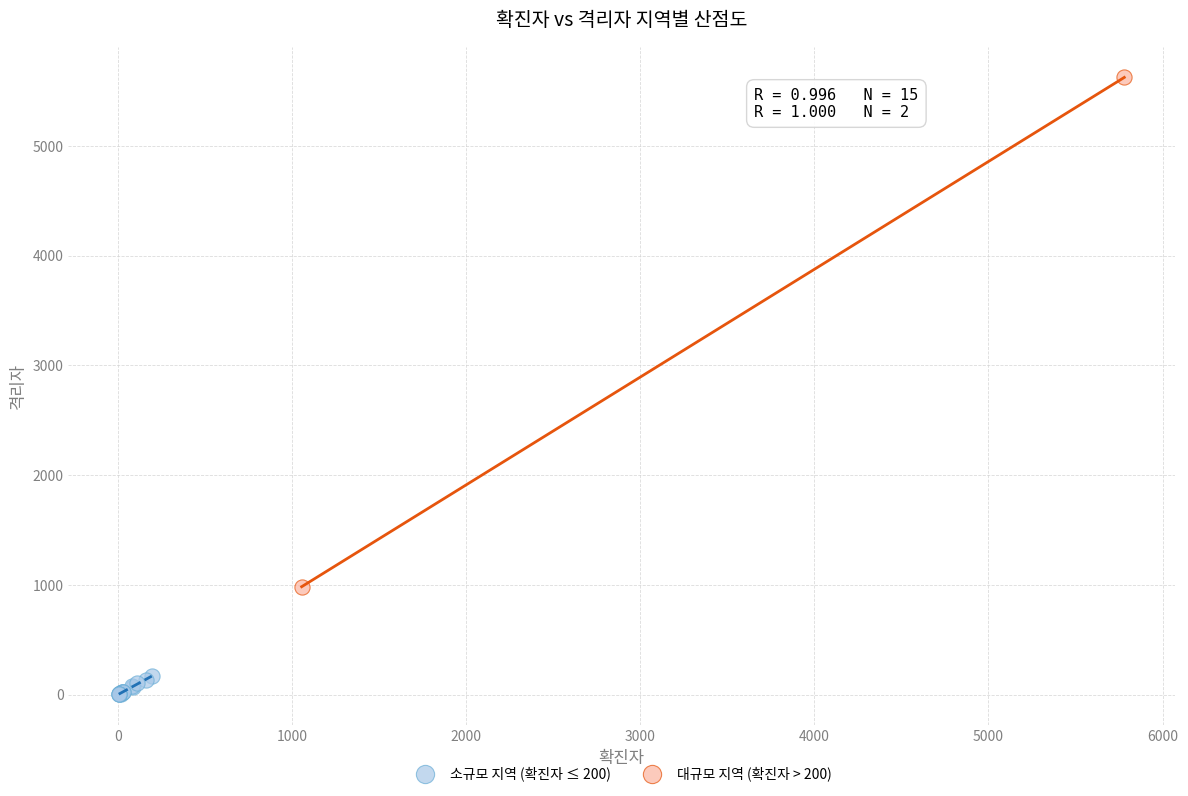

Which series has the largest Y range (max minus min)?

대규모 지역 (확진자 > 200)